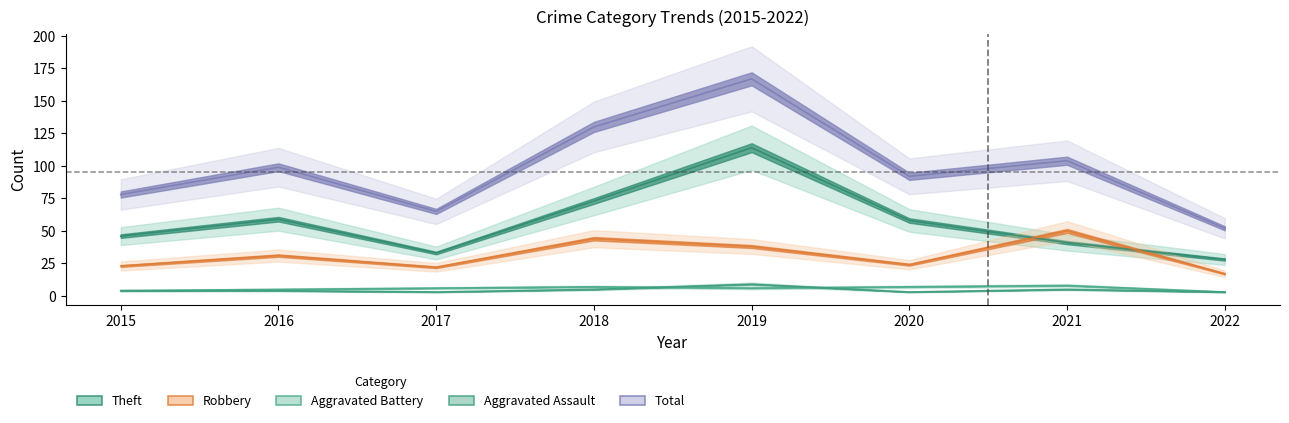

Is it true that Theft equals 28 at 2022?

True